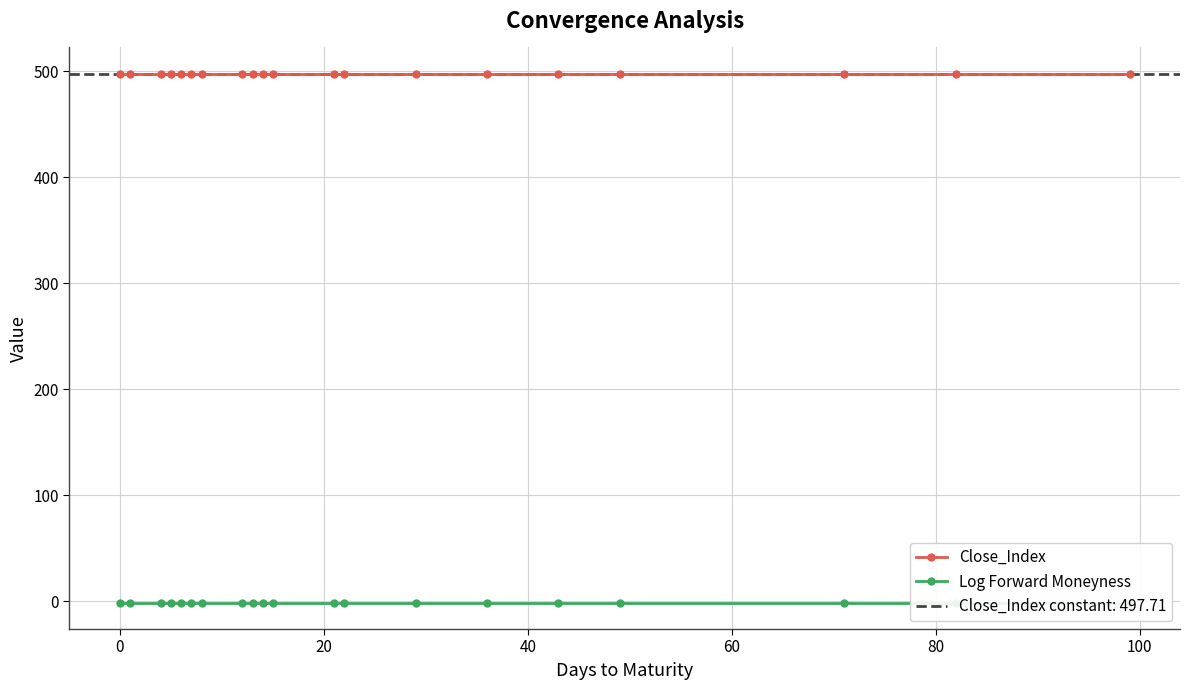

True or false: Log Forward Moneyness has more than 0 interior local peaks.

False